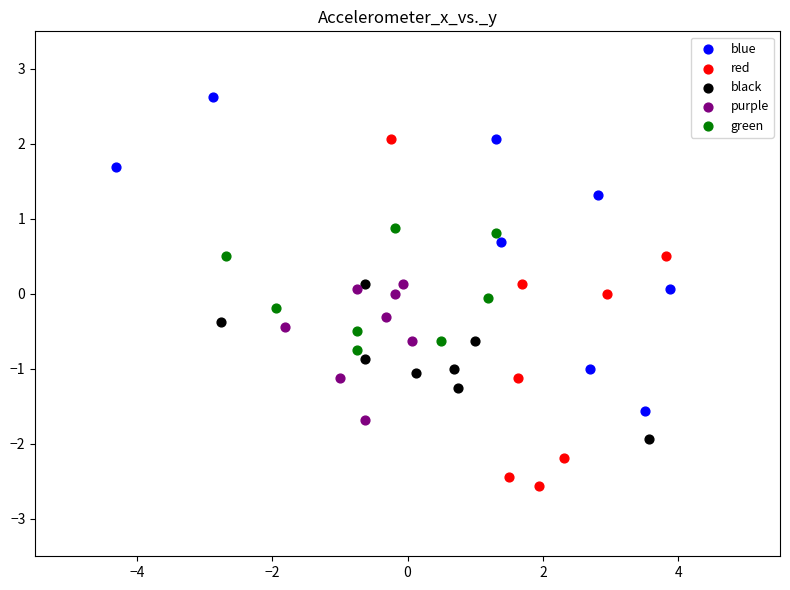

What are all the series names shown in the legend?

blue, red, black, purple, green